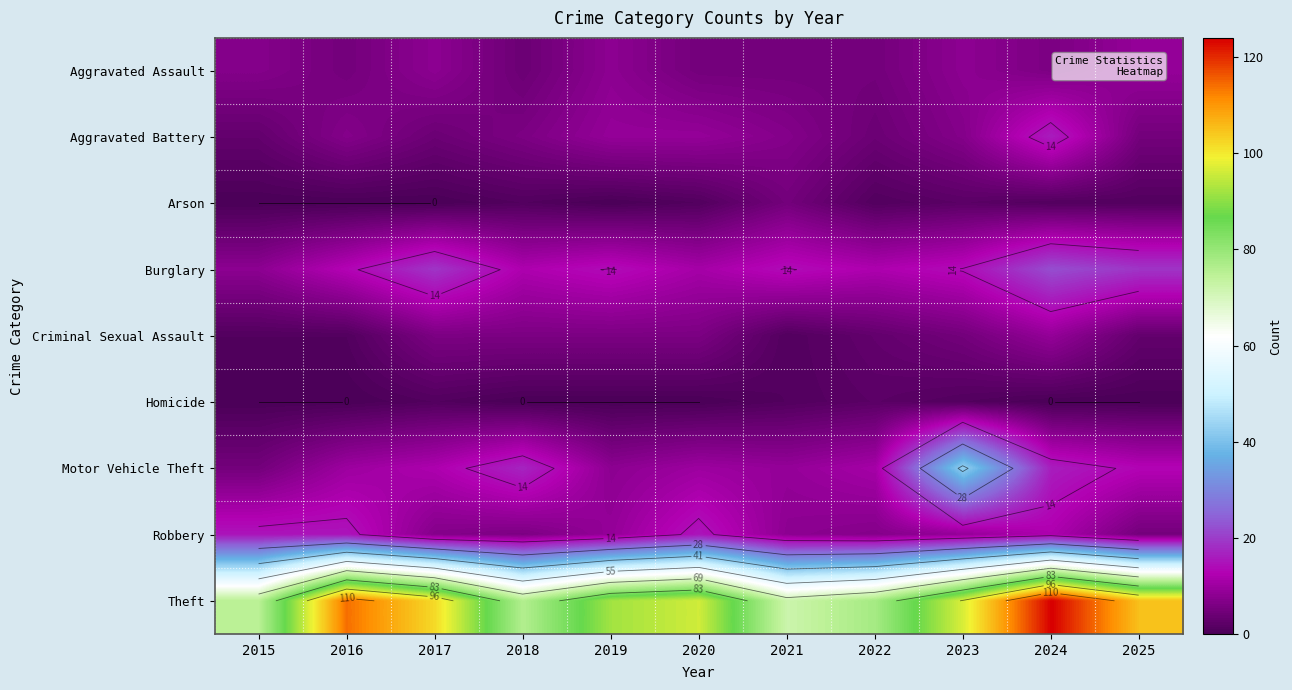

Read the Robbery value at 2016, to the nearest 5.

15